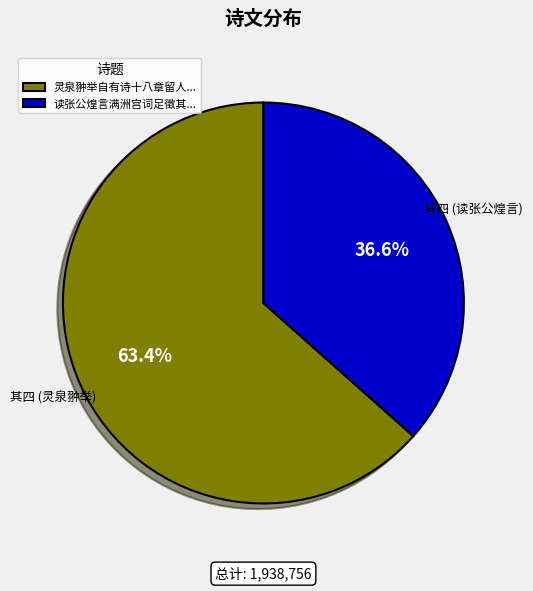

Approximately how many times larger is the value at 读张公煌言满洲宫词足徵其... compared to 灵泉翀举自有诗十八章留人...?

0.6